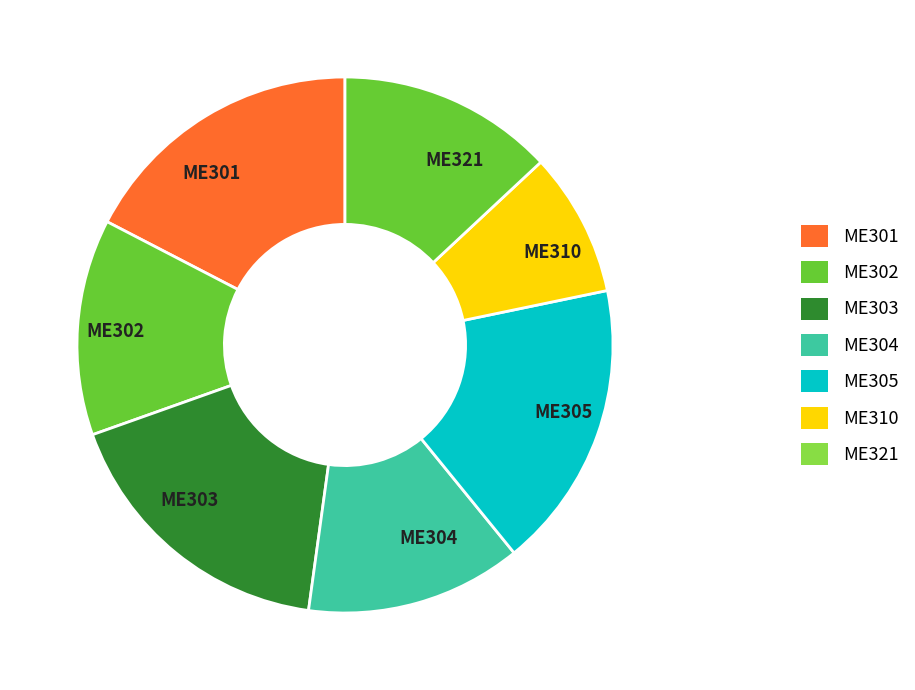

Is there any slice that represents more than half of the pie?

No